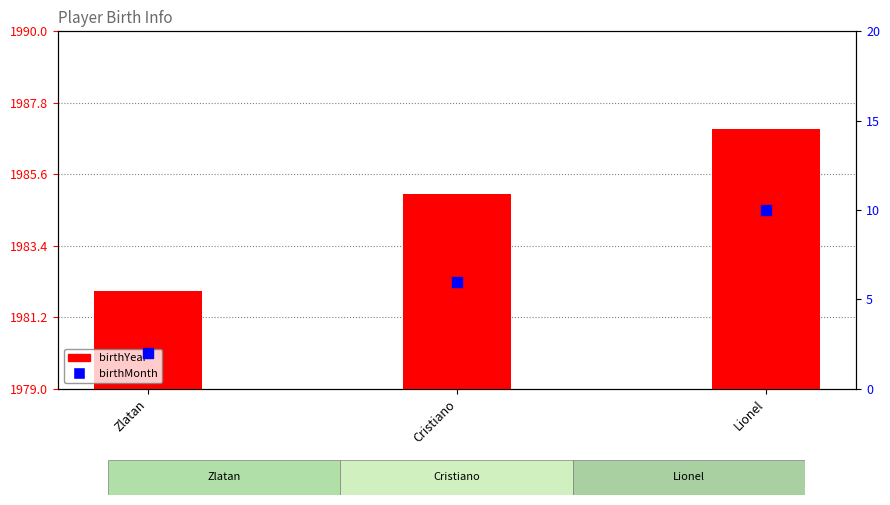

Which series has the largest Y range (max minus min)?

birthMonth